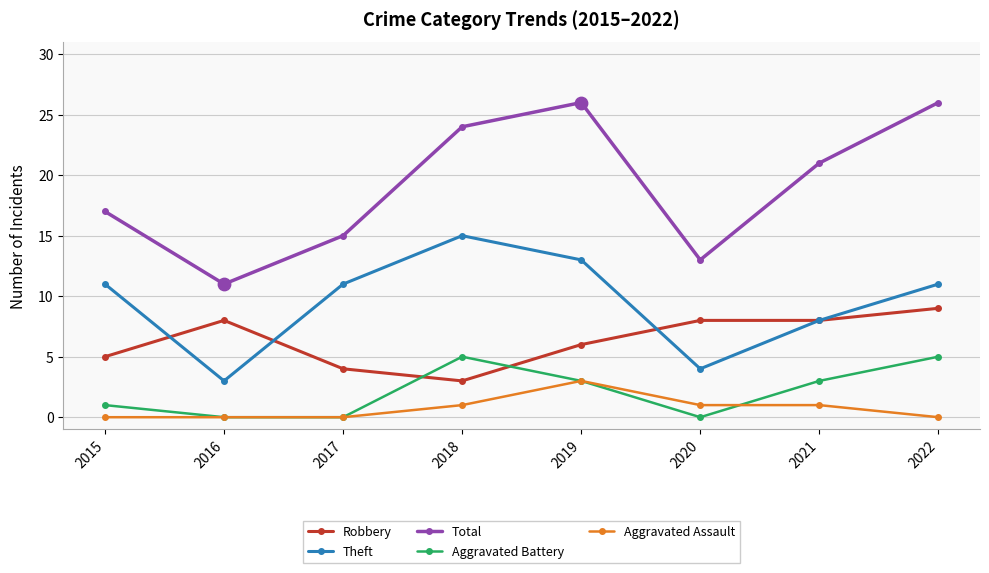

Is the value of Total at 2020 greater than the value of Aggravated Assault at 2015?

Yes